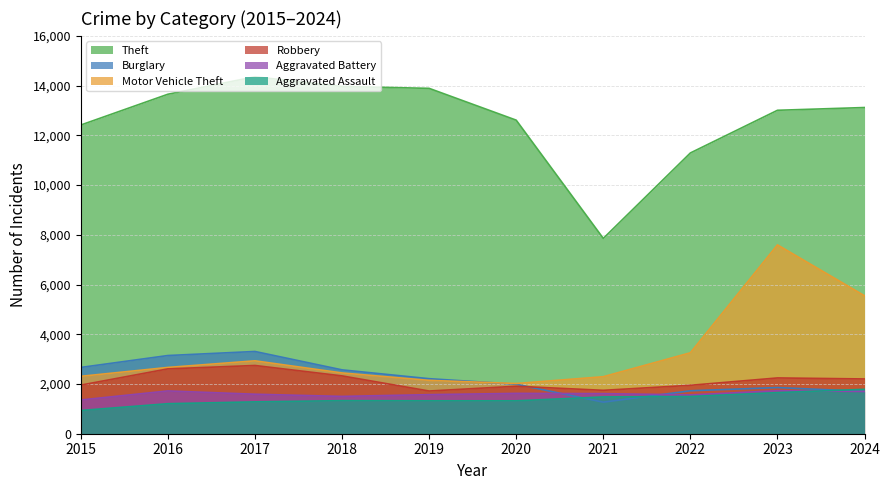

Does the chart display data point markers on the line(s)?

No